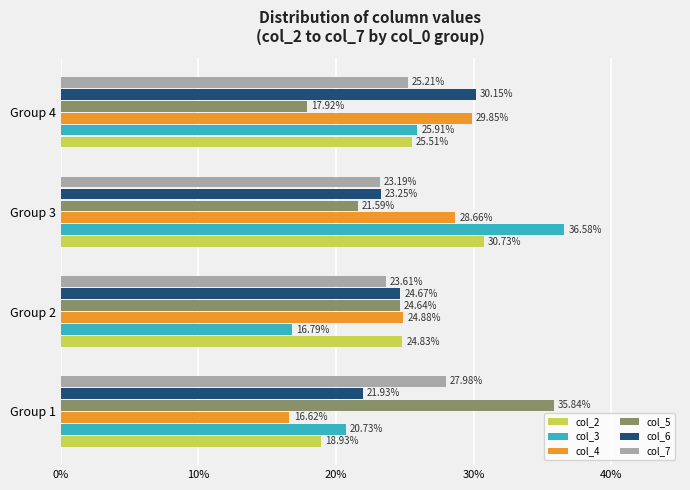

What is the difference between the second highest and minimum values in the col_6 series?

2.7